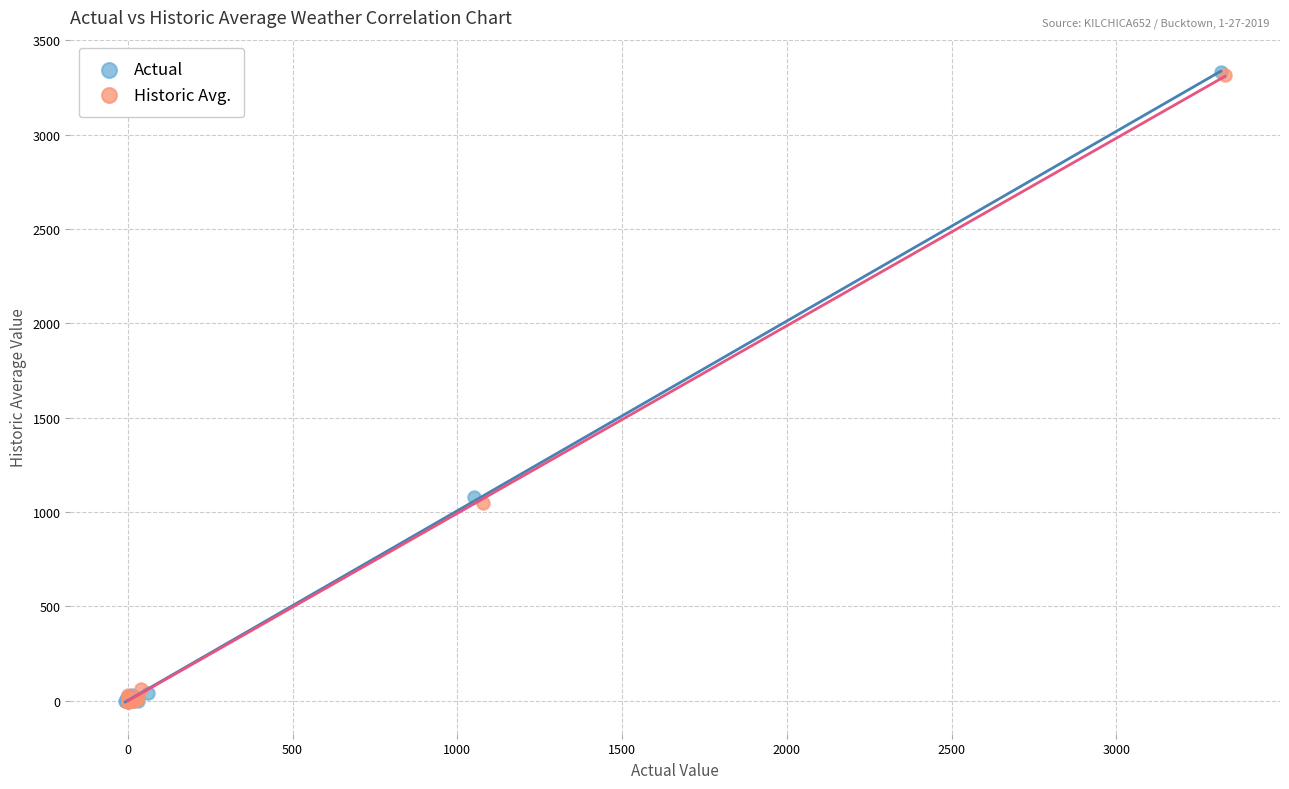

Which series has the widest spread of Y values?

Actual